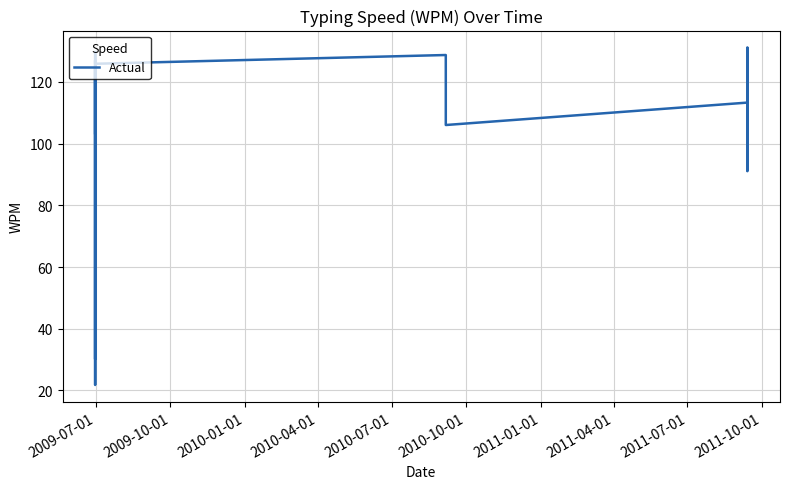

What is the difference between the maximum and minimum values?

109.5